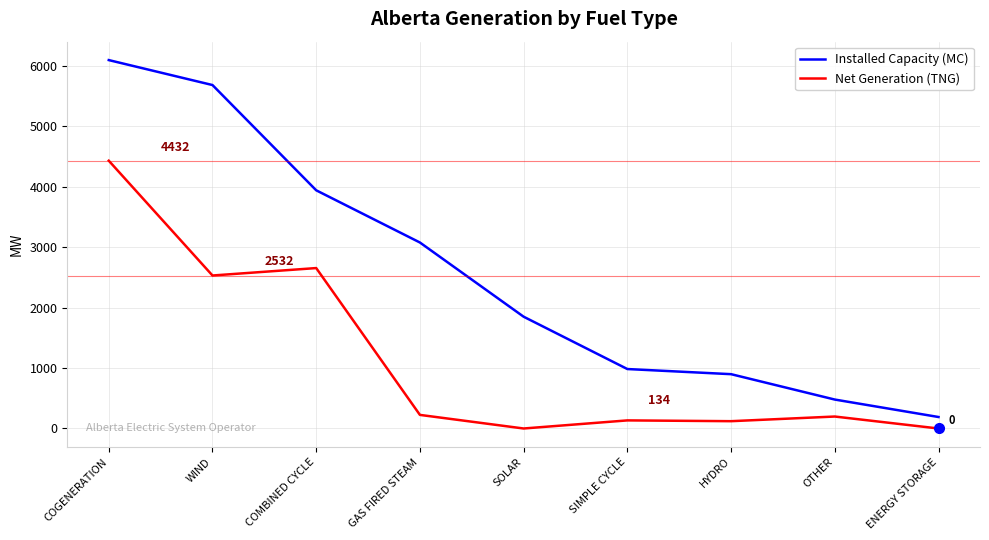

Which series has the largest range (max minus min)?

Installed Capacity (MC)